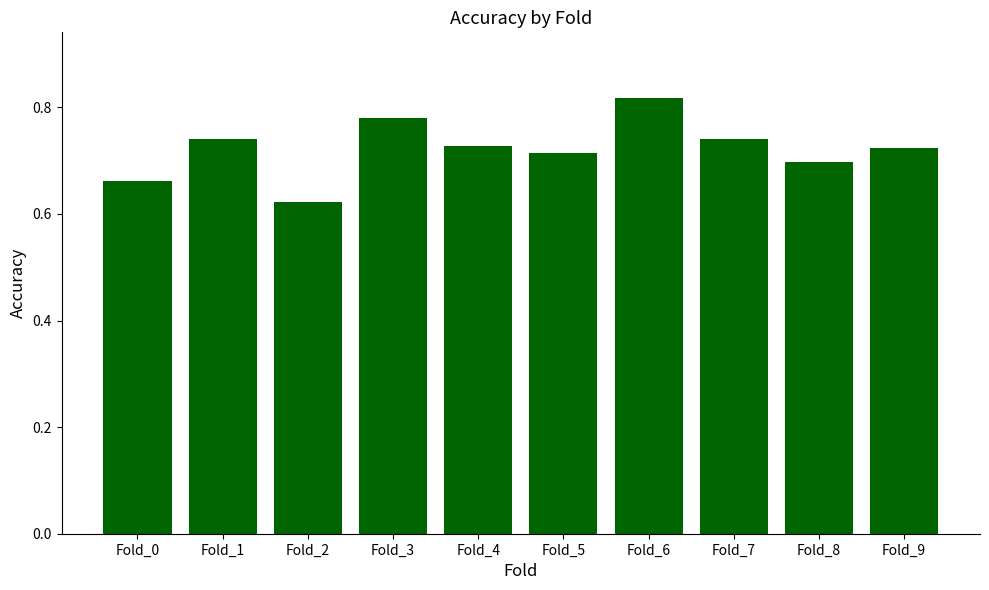

What is the sum of all values?

7.2